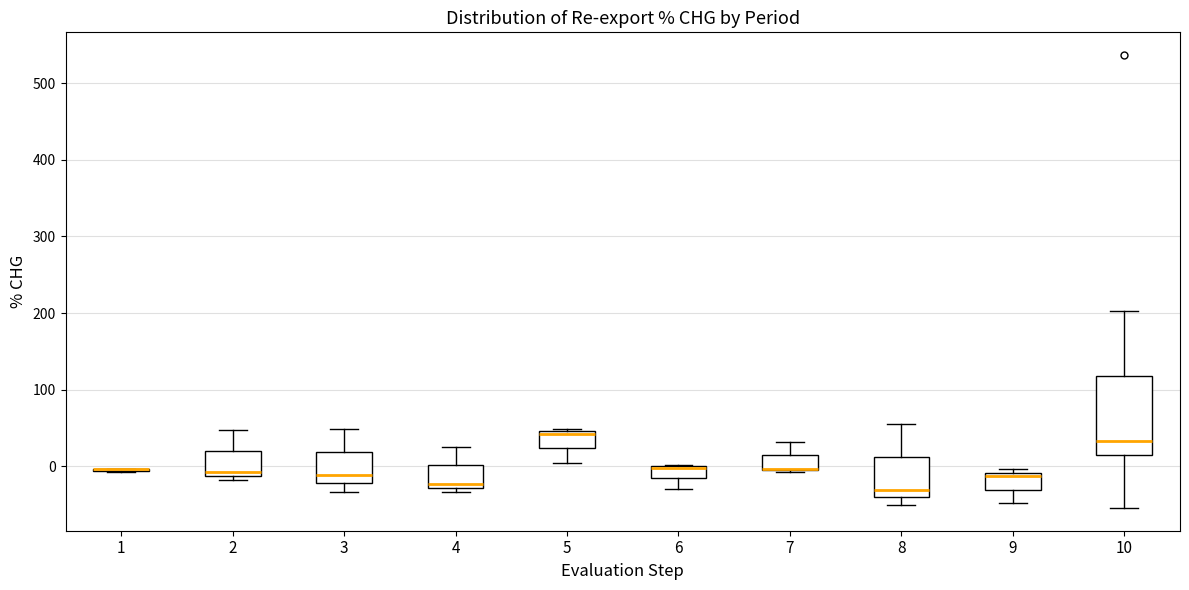

Reading left to right, read every box against the y-axis: the position of its median line, the range the box covers, and the ends of its whiskers. The values are not printed on the chart, so give them approximately, as read against the axis.

1: box collapsed to a line at 0, whiskers -10 to 0
2: median -10 (just above the box's lower edge), box -10 to 20, whiskers -20 to 50
3: median -10, box -20 to 20, whiskers -30 to 50
4: median -20, box -30 to 0, whiskers -30 (just below the box's lower edge) to 20
5: median 40, box 20 to 50, whiskers 0 to 50
6: median 0 (drawn on the box's upper edge), box -20 to 0, whiskers -30 to 0
7: median 0 (drawn on the box's lower edge), box -10 to 10, whiskers -10 to 30
8: median -30, box -40 to 10, whiskers -50 to 60
9: median -10 (just below the box's upper edge), box -30 to -10, whiskers -50 to 0
10: median 30, box 10 to 120, whiskers -50 to 200